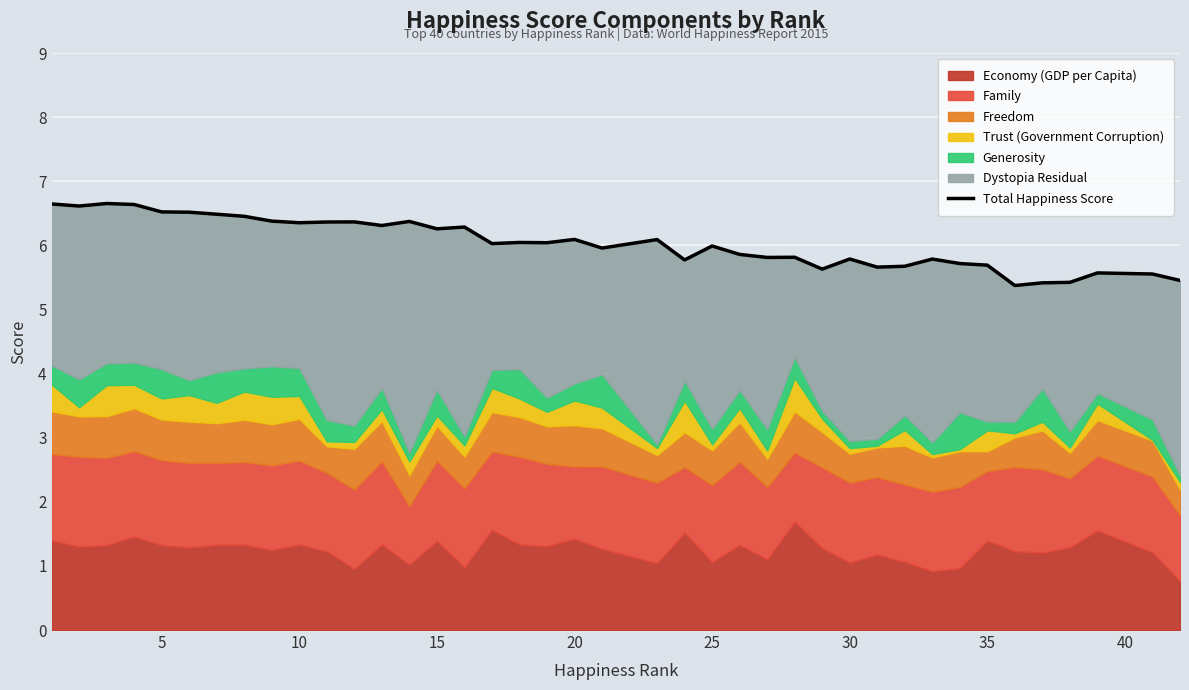

True or false: the data shows 10.1 at 29.

False